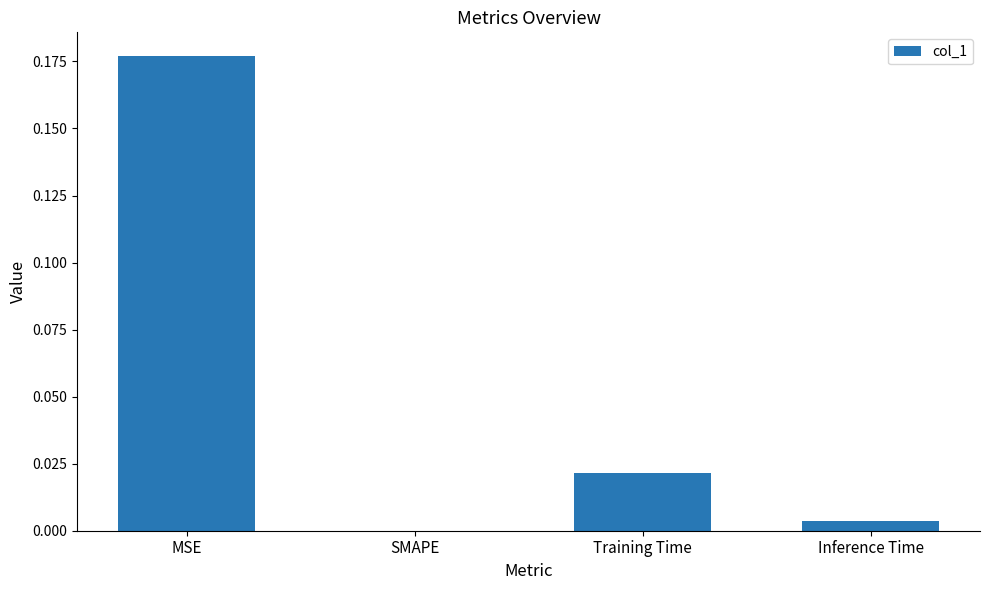

Which label corresponds to the largest value in the chart?

MSE